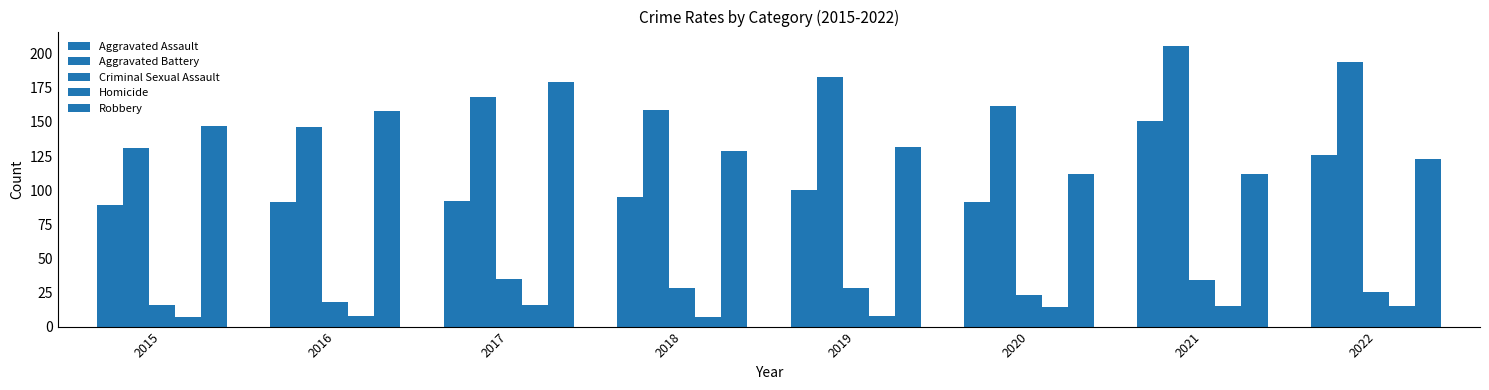

How many groups of bars are there?

8